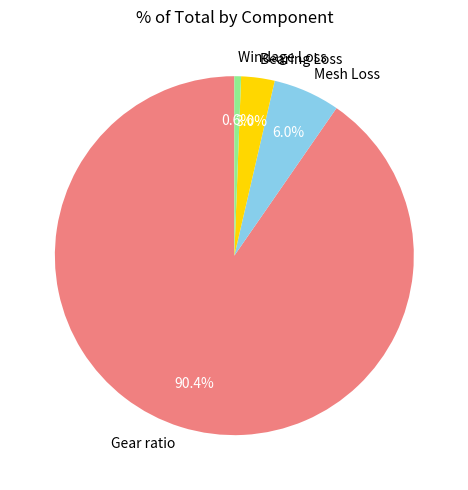

How many segments does this pie chart have?

4